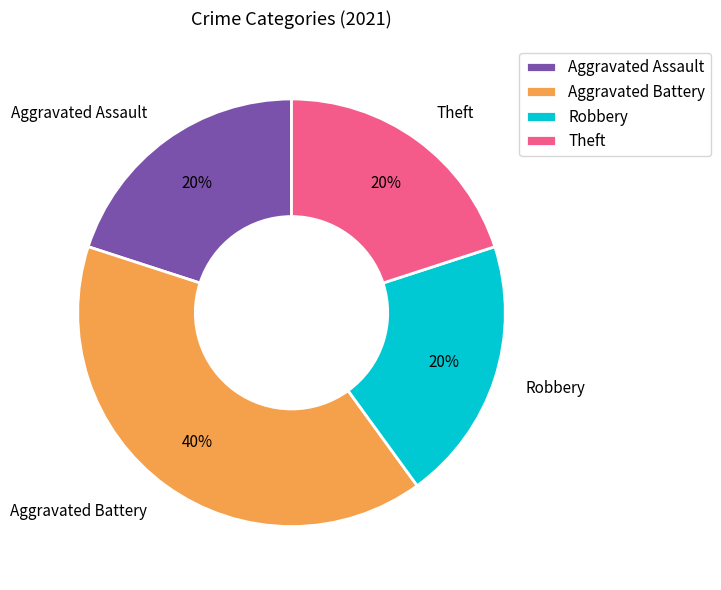

Count the number of slices in the pie.

4